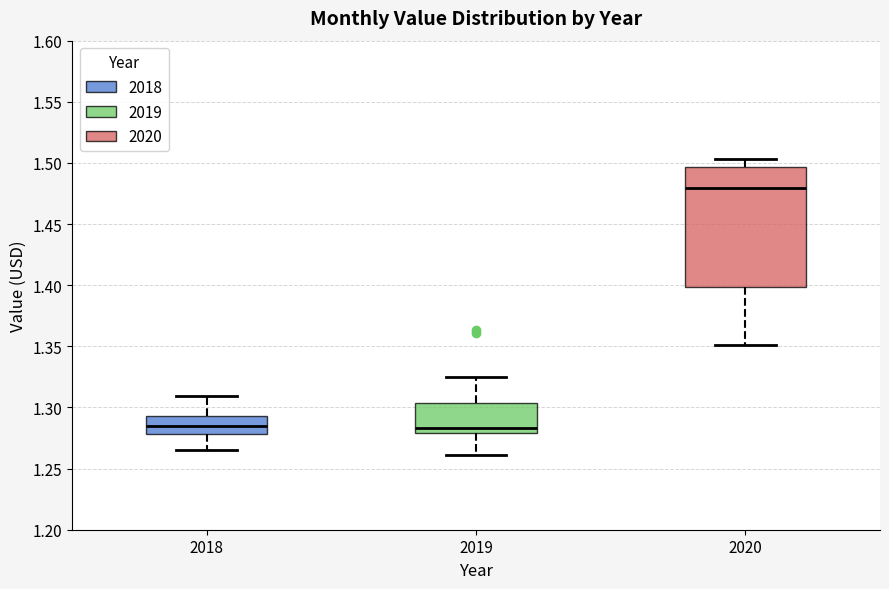

Reading left to right, read every box against the y-axis: the position of its median line, the range the box covers, and the ends of its whiskers. The values are not printed on the chart, so give them approximately, as read against the axis.

2018: median 1.285, box 1.280 to 1.295, whiskers 1.265 to 1.310
2019: median 1.285, box 1.280 to 1.305, whiskers 1.260 to 1.325
2020: median 1.480, box 1.400 to 1.495, whiskers 1.350 to 1.505